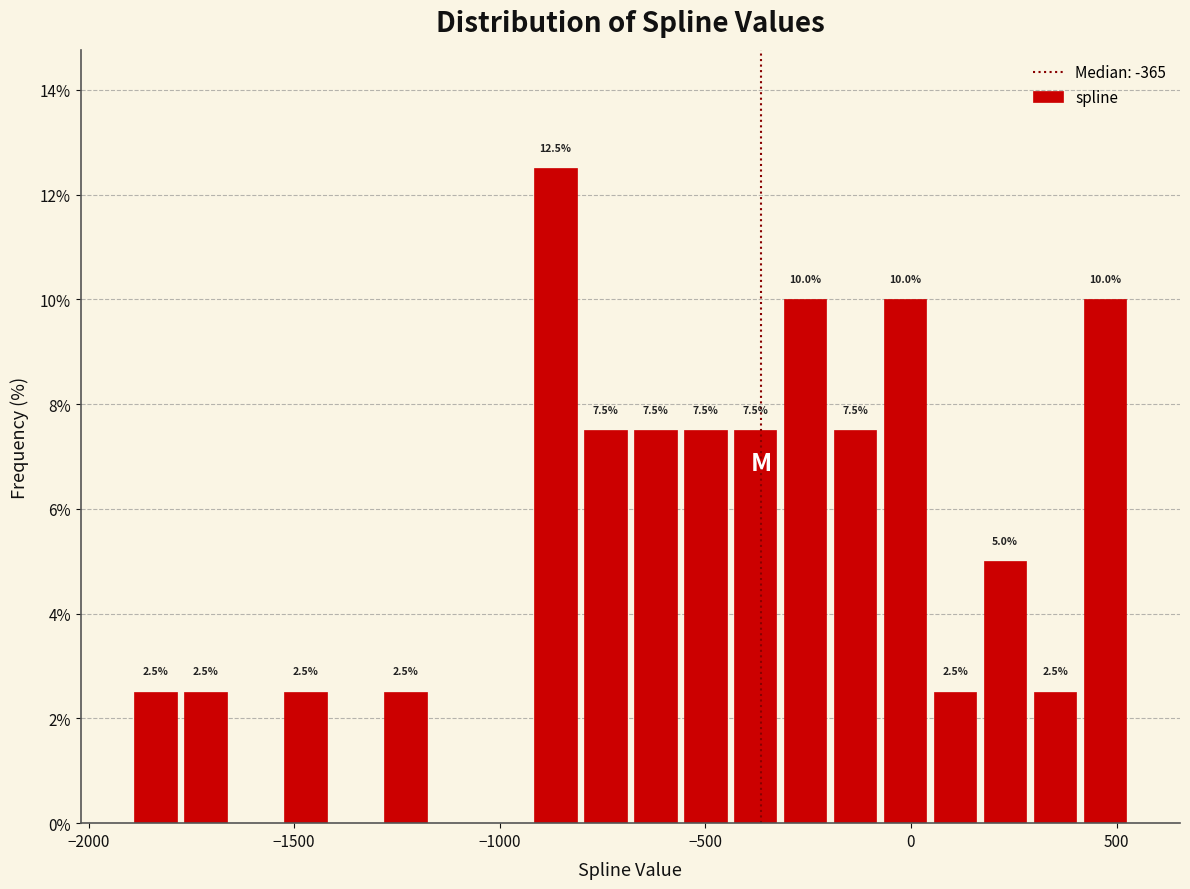

Around what value on the x-axis is the tallest bar? Give the approximate position of its centre, as read against the axis.

-850